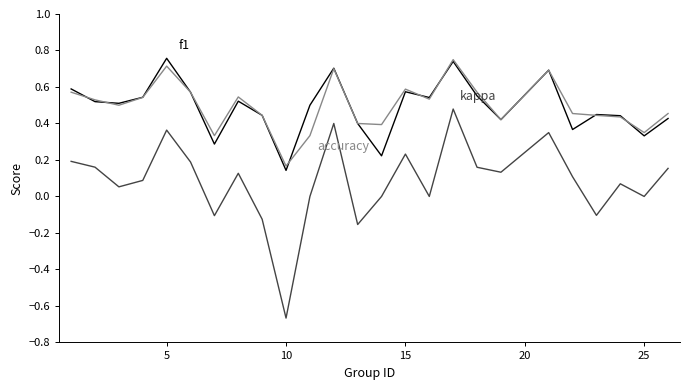

At which category does the chart reach its minimum across all series?

10